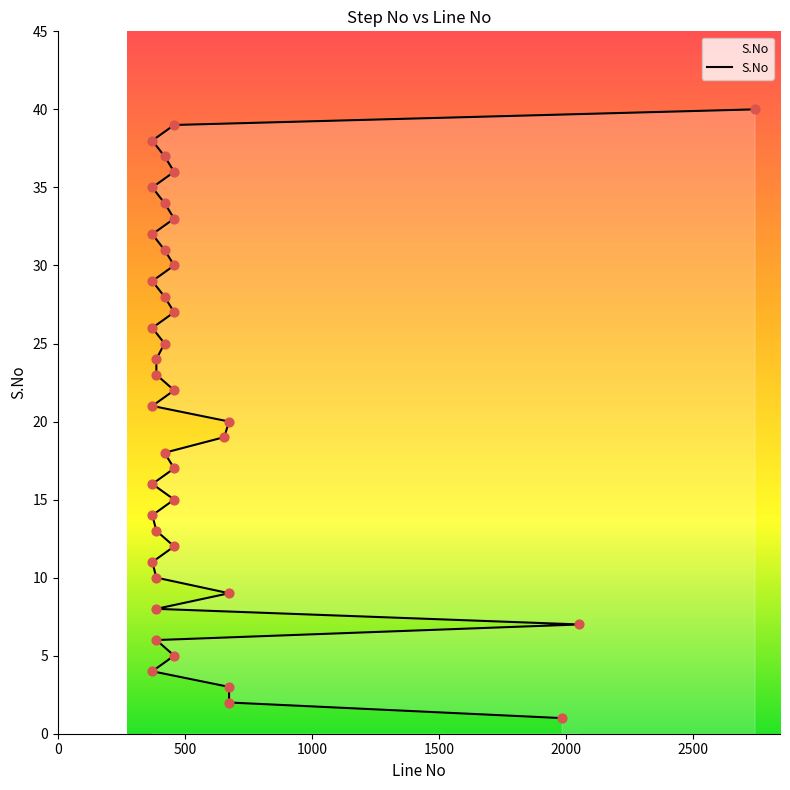

Between 674 and 420, which is larger?

420